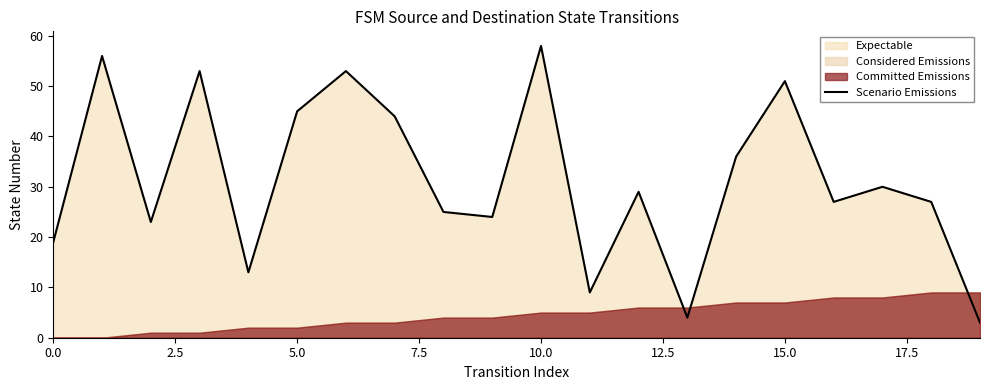

The chart shows a value of 27 at 16. True or false?

True